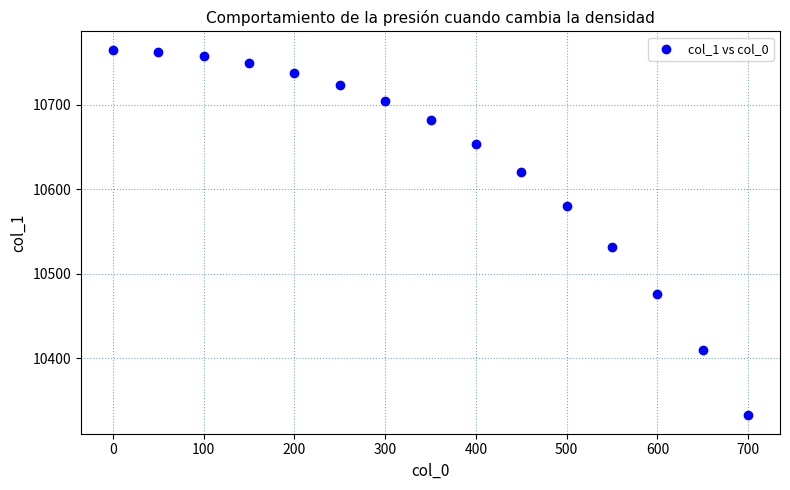

What Y value in the scatter plot is closest to 10548?

10532.0